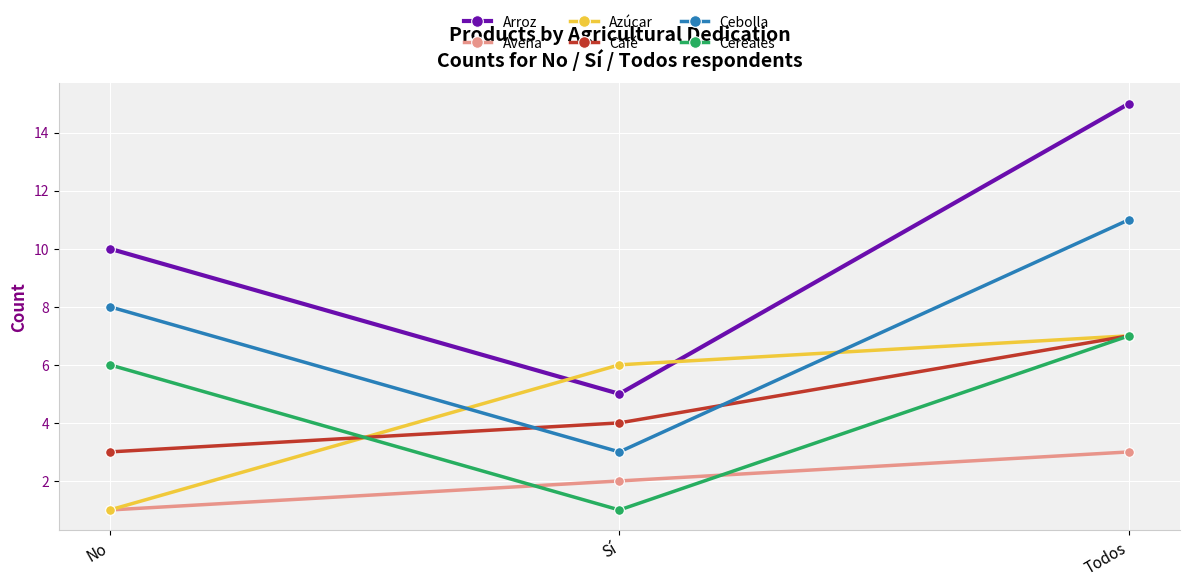

What is the difference between the highest and lowest values at Sí?

5